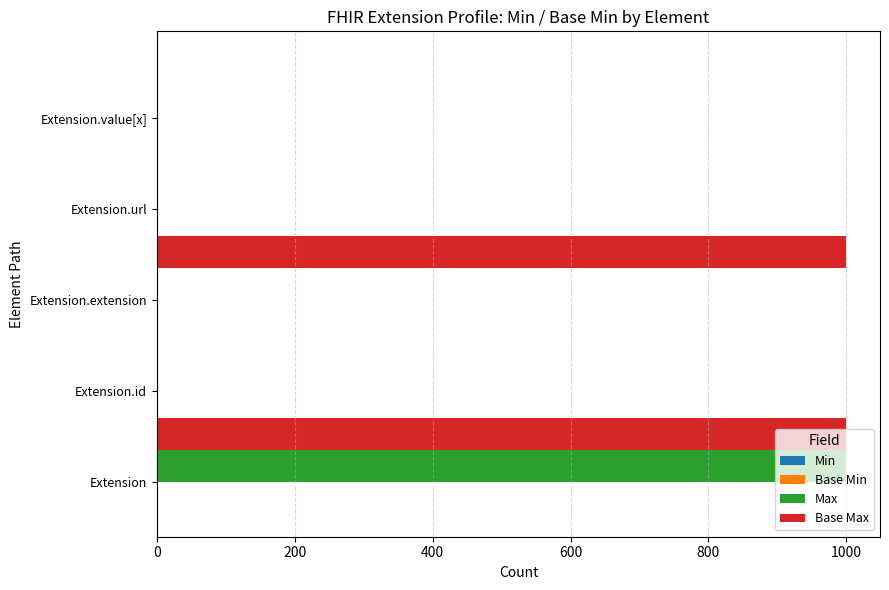

How many series are shown in this chart?

4